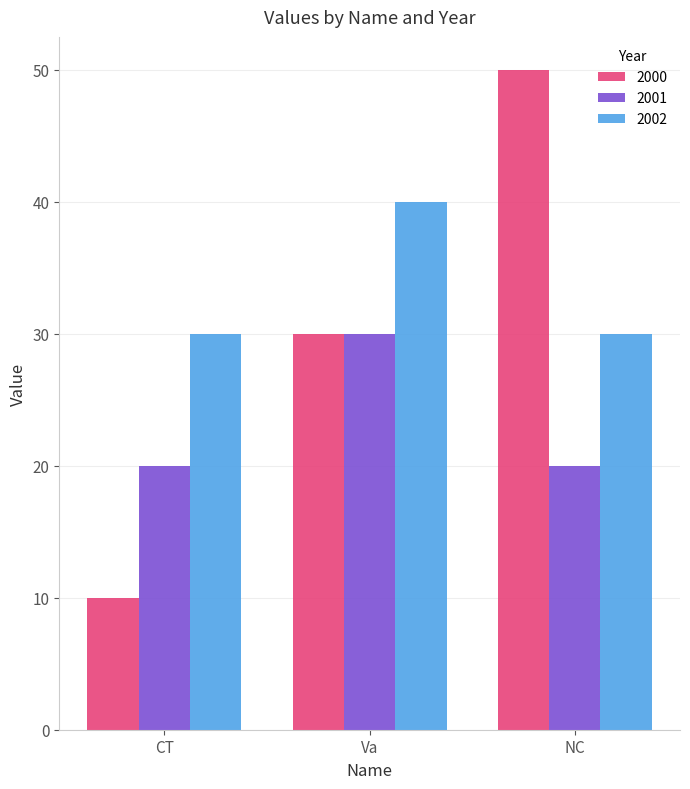

What is the sum of all 2000 values?

90